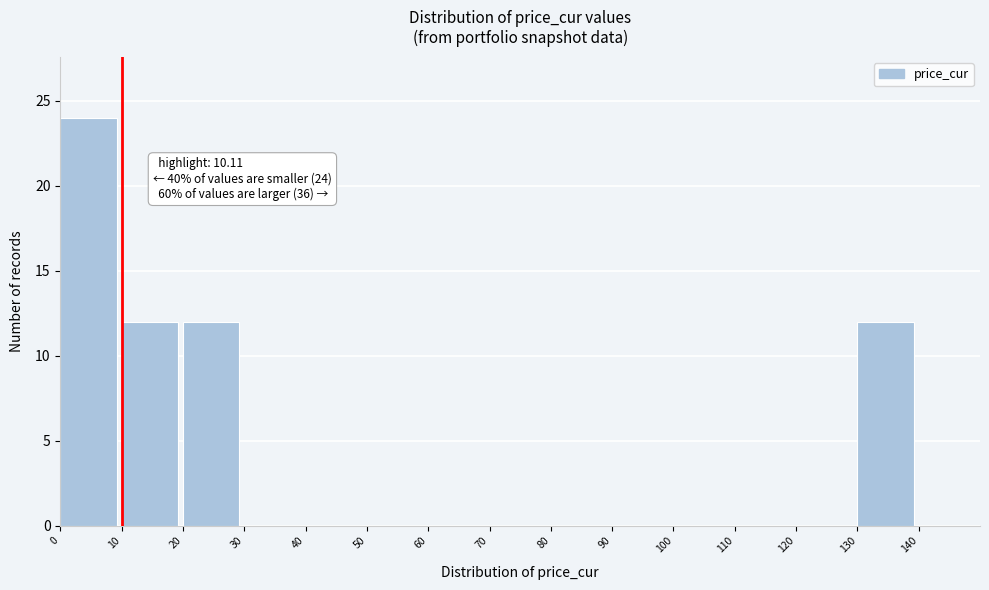

Which range on the x-axis has the tallest bar?

0 to 10